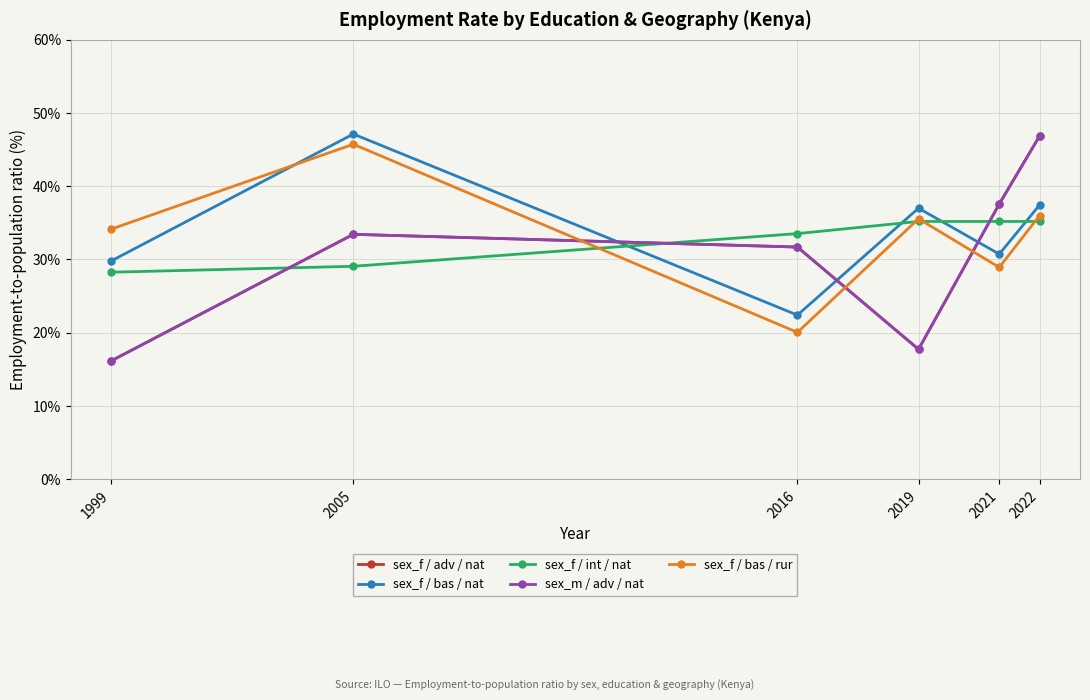

True or false: sex_f / adv / nat and sex_m / adv / nat intersect in this chart.

False